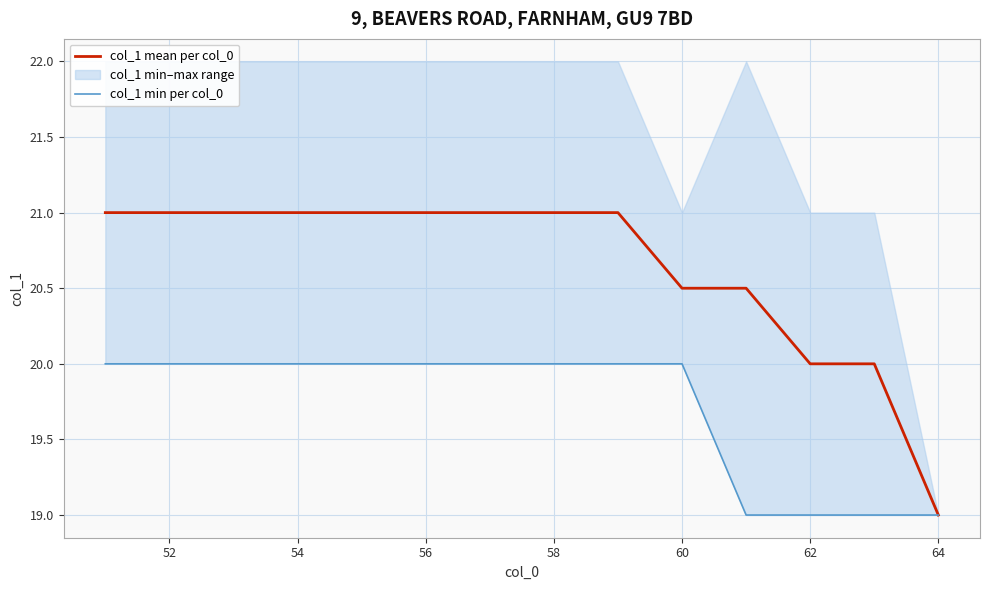

The col_1 mean per col_0 series shows 21.0 at 54. True or false?

True